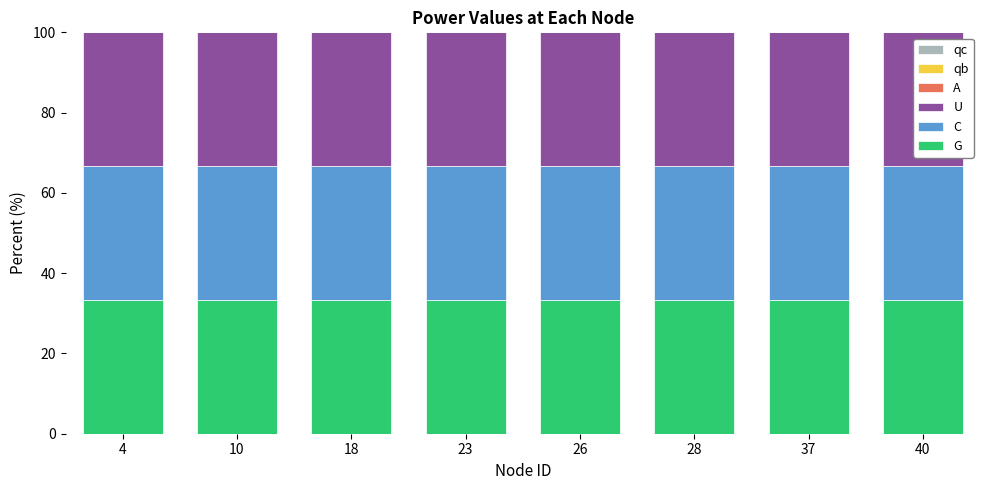

What is the difference between the highest and lowest values at 40?

33.3